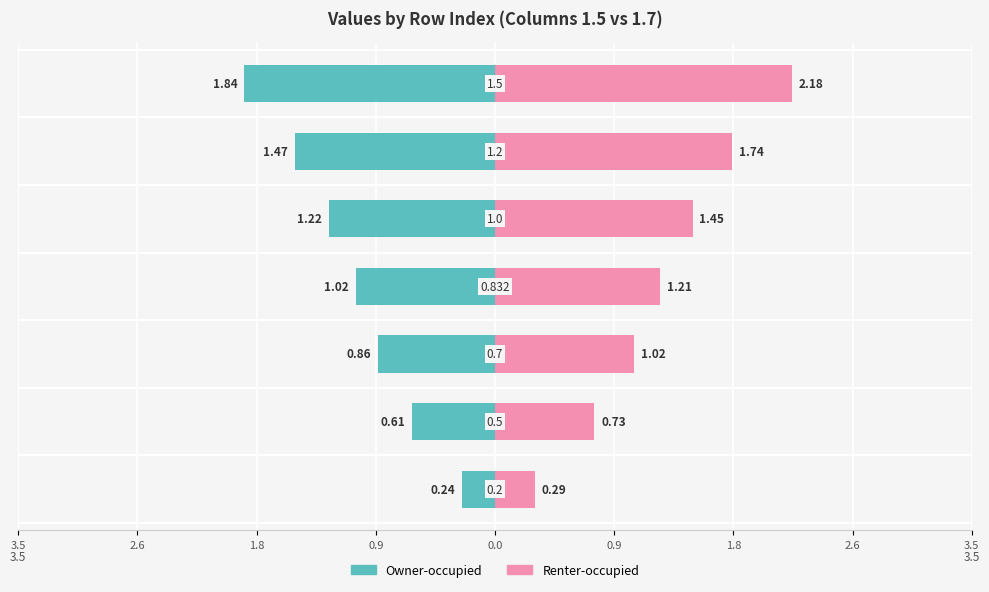

What is the sum of all Renter-occupied values?

8.6